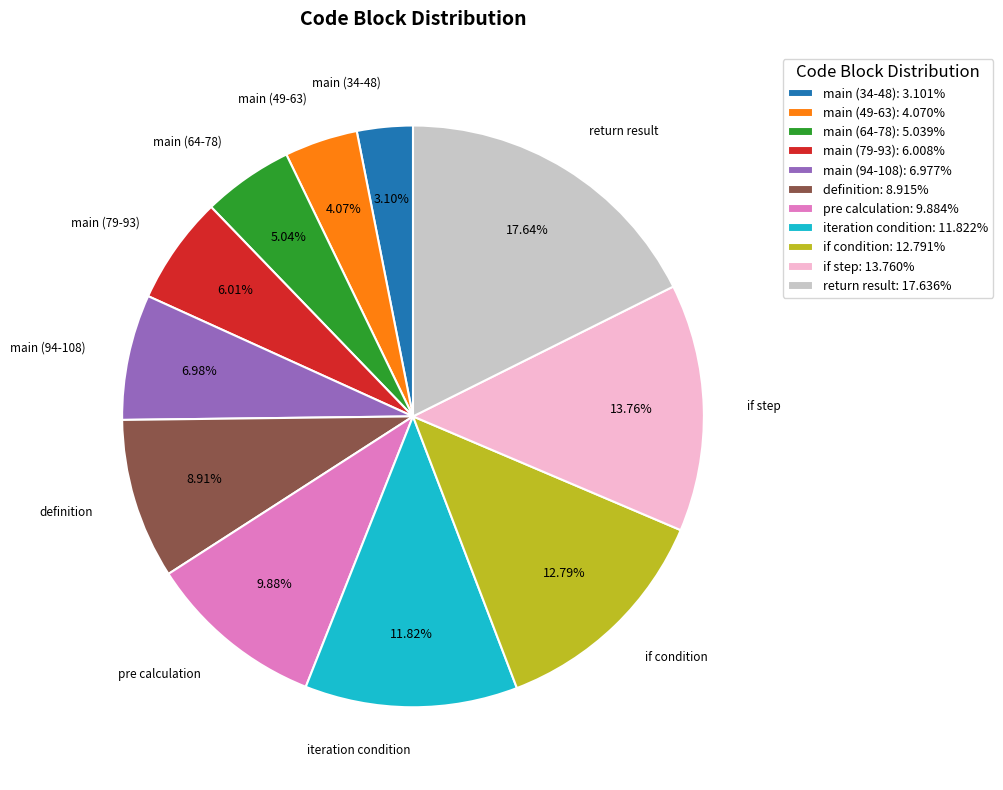

Is there any slice that represents more than half of the pie?

No